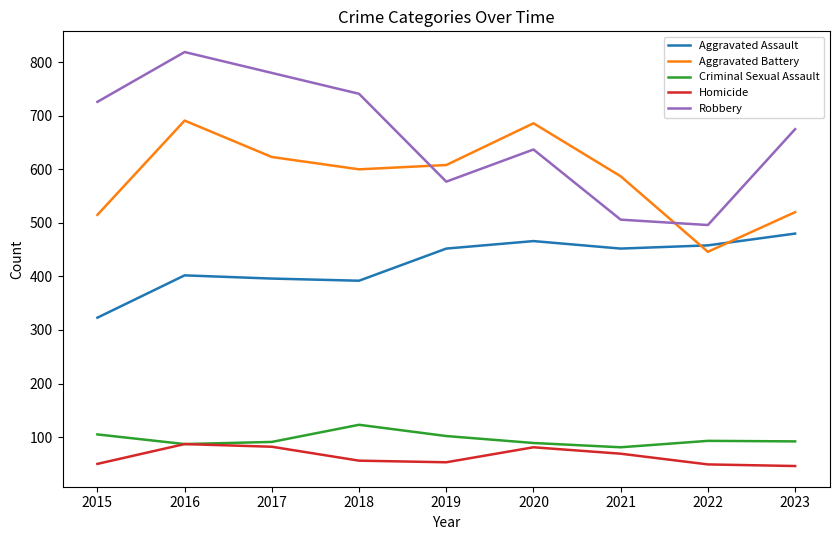

True or false: Robbery and Aggravated Assault intersect in this chart.

False